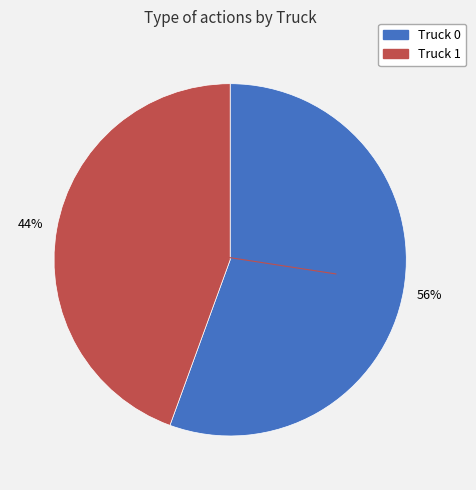

Rank the categories by value from highest to lowest.

Truck 0, Truck 1